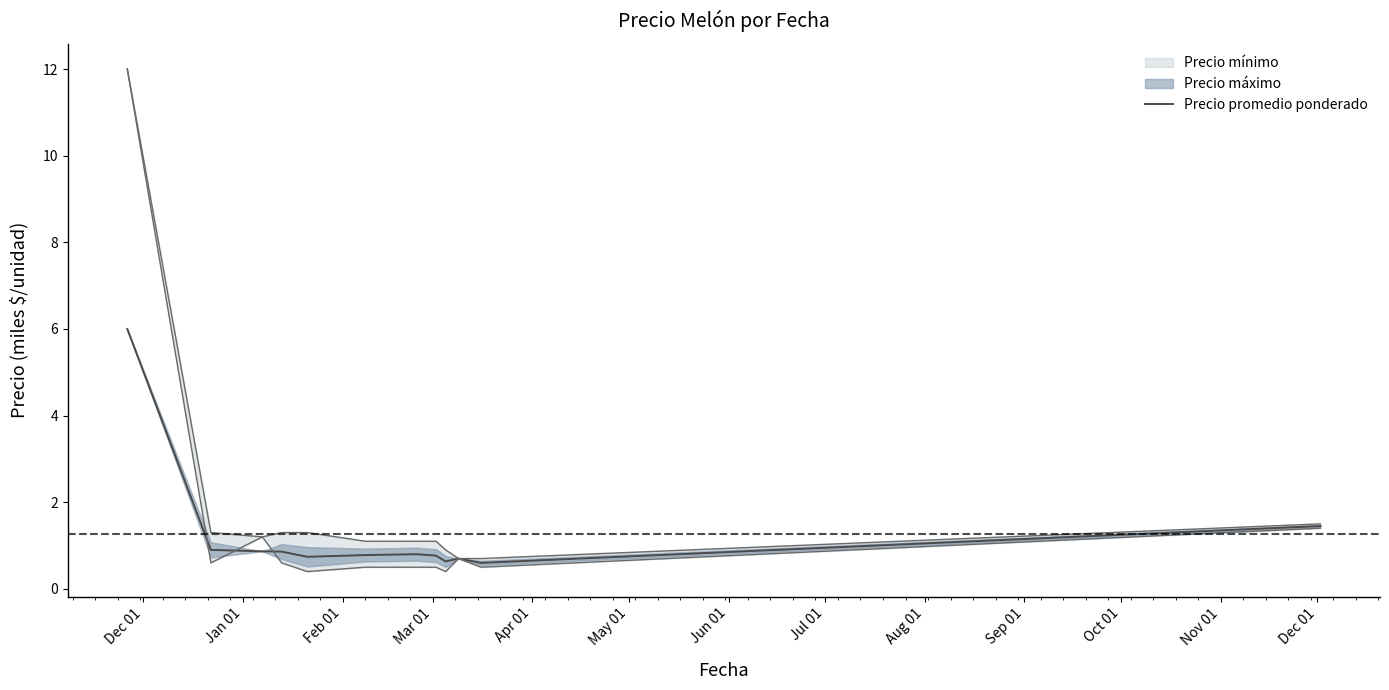

What is the greatest value displayed?

6.0